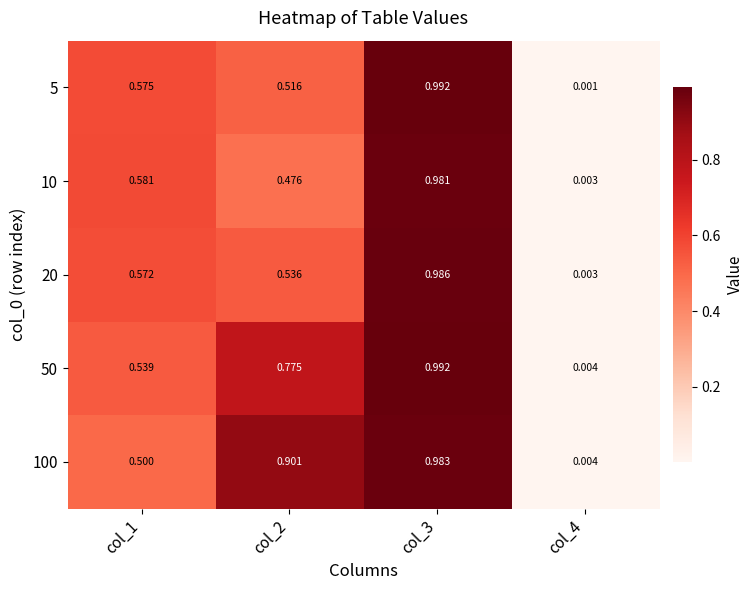

At which category is the sum across all series the highest?

col_3